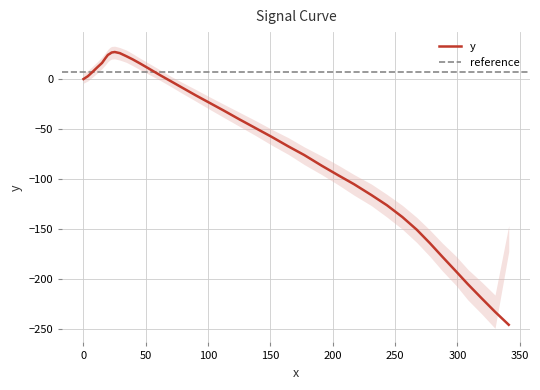

Reading left to right, transcribe all the data shown in this chart.

0.0	2.8	6.9	11.6	16.1	21.0	24.1	25.3	26.5	27.0	25.9	22.8	19.7	15.7	10.2	4.0	-2.1	-8.9	-16.3	-23.6	-31.6	-40.4	-49.1	-57.7	-67.3	-75.9	-86.6	-96.2	-105.0	-115.8	-126.1	-137.9	-150.5	-163.9	-177.6	-192.1	-204.9	-219.2	-232.5	-245.5